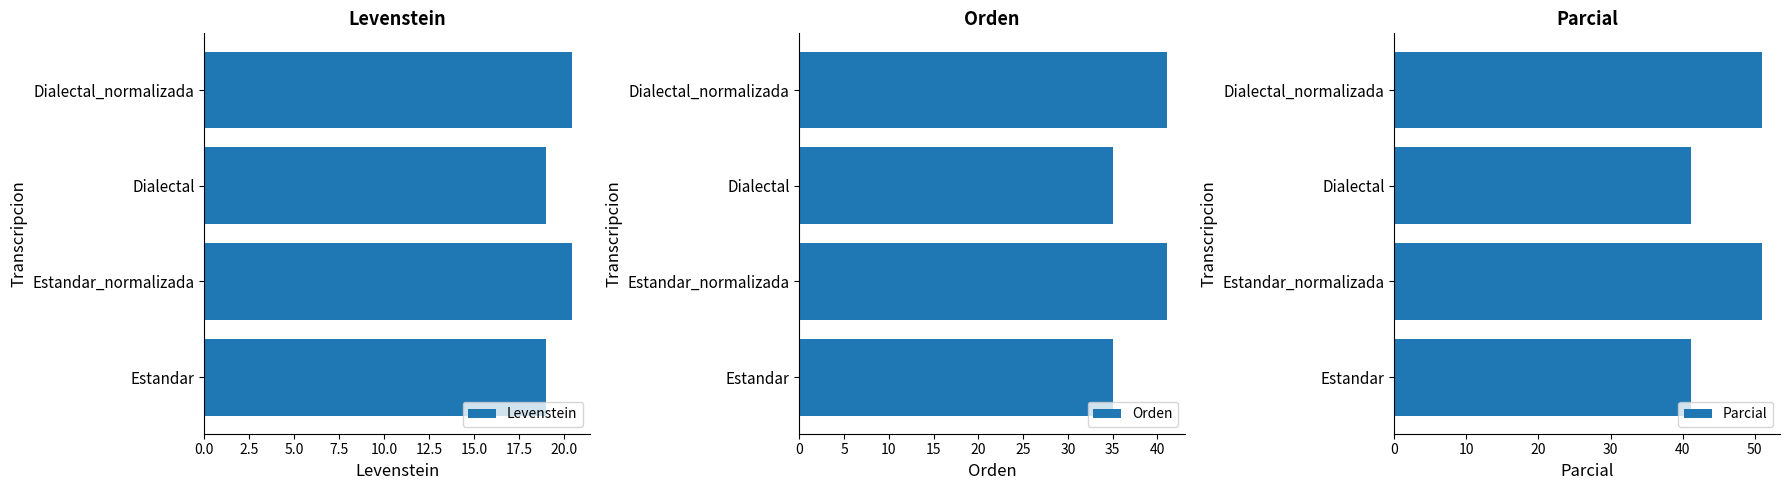

True or false: Levenstein has a value of 13.4 at Estandar_normalizada.

False